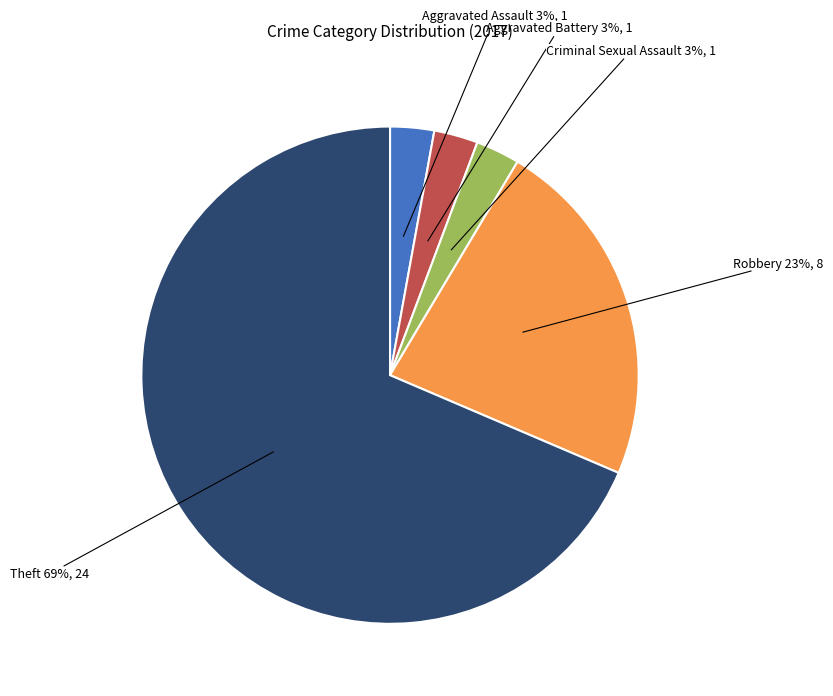

To the nearest percent, what is the average slice percentage?

20%